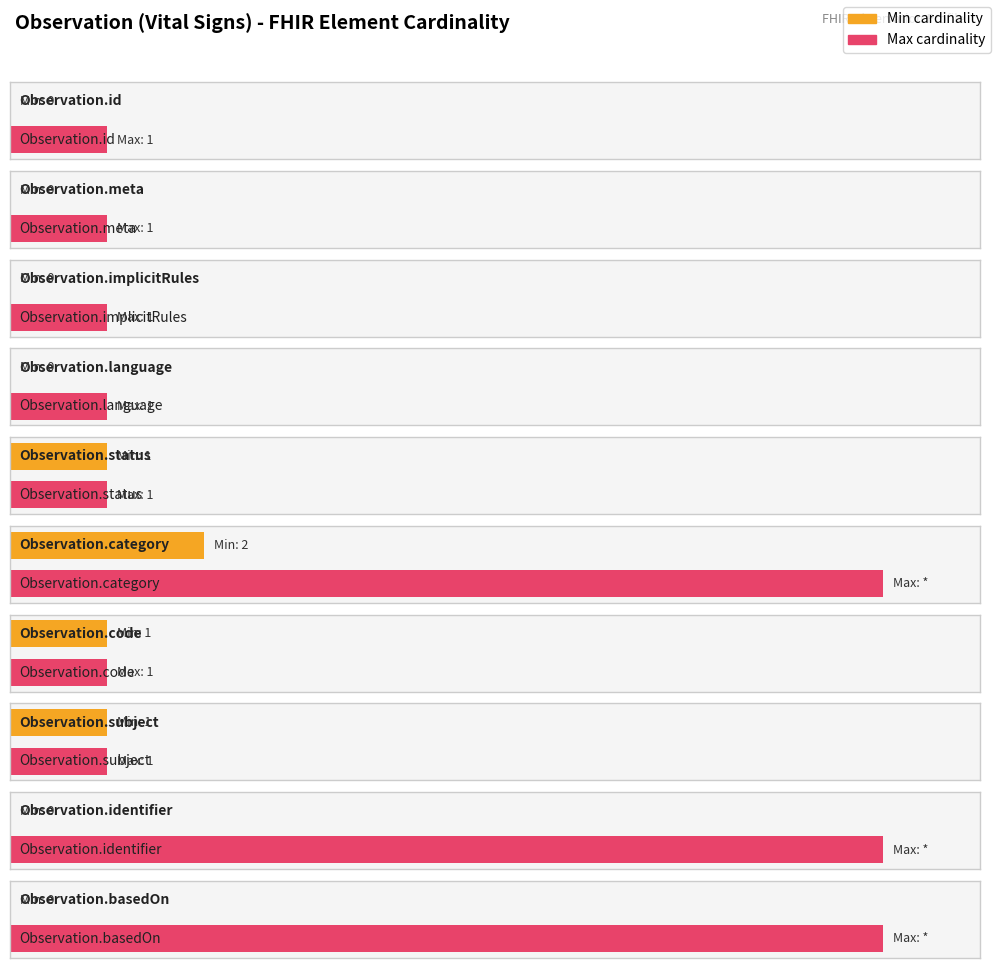

Is it true that Average utilization equals 2 at Observation.meta?

False